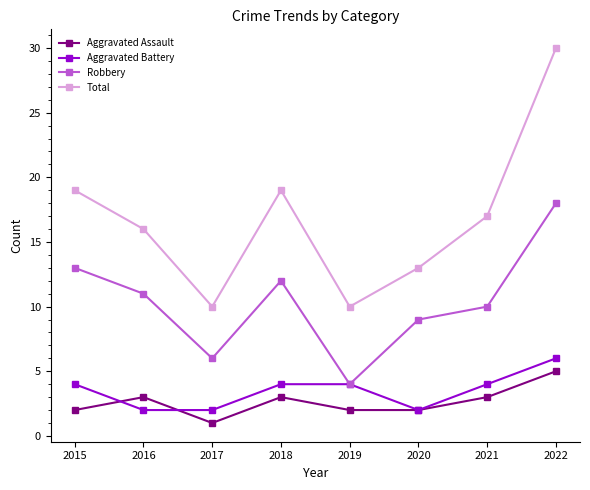

Reading left to right, transcribe all the data shown in this chart.

Aggravated Assault: 2	3	1	3	2	2	3	5
Aggravated Battery: 4	2	2	4	4	2	4	6
Robbery: 13	11	6	12	4	9	10	18
Total: 19	16	10	19	10	13	17	30